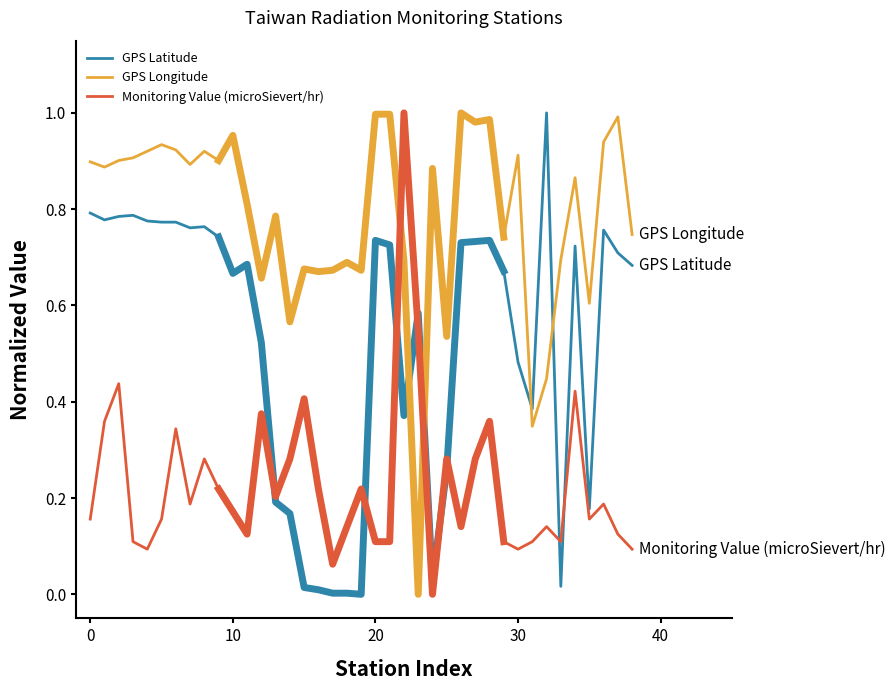

Rank the series by their average value, from highest to lowest.

GPS Longitude, GPS Latitude, Monitoring Value (microSievert/hr)